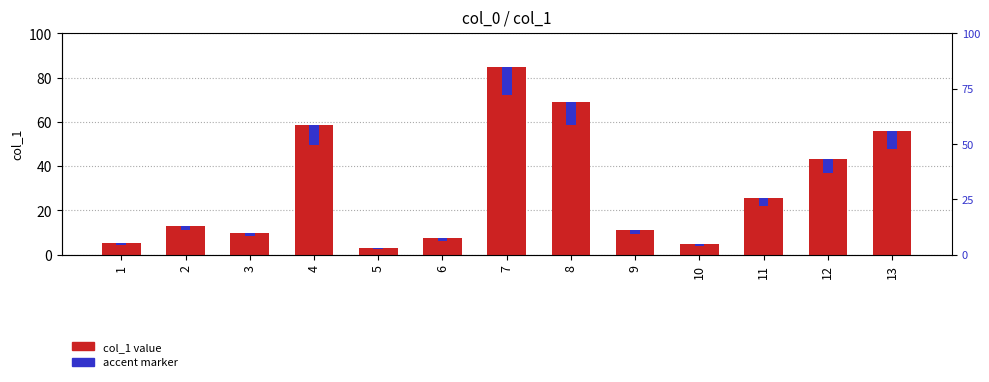

Are the bars horizontal?

No